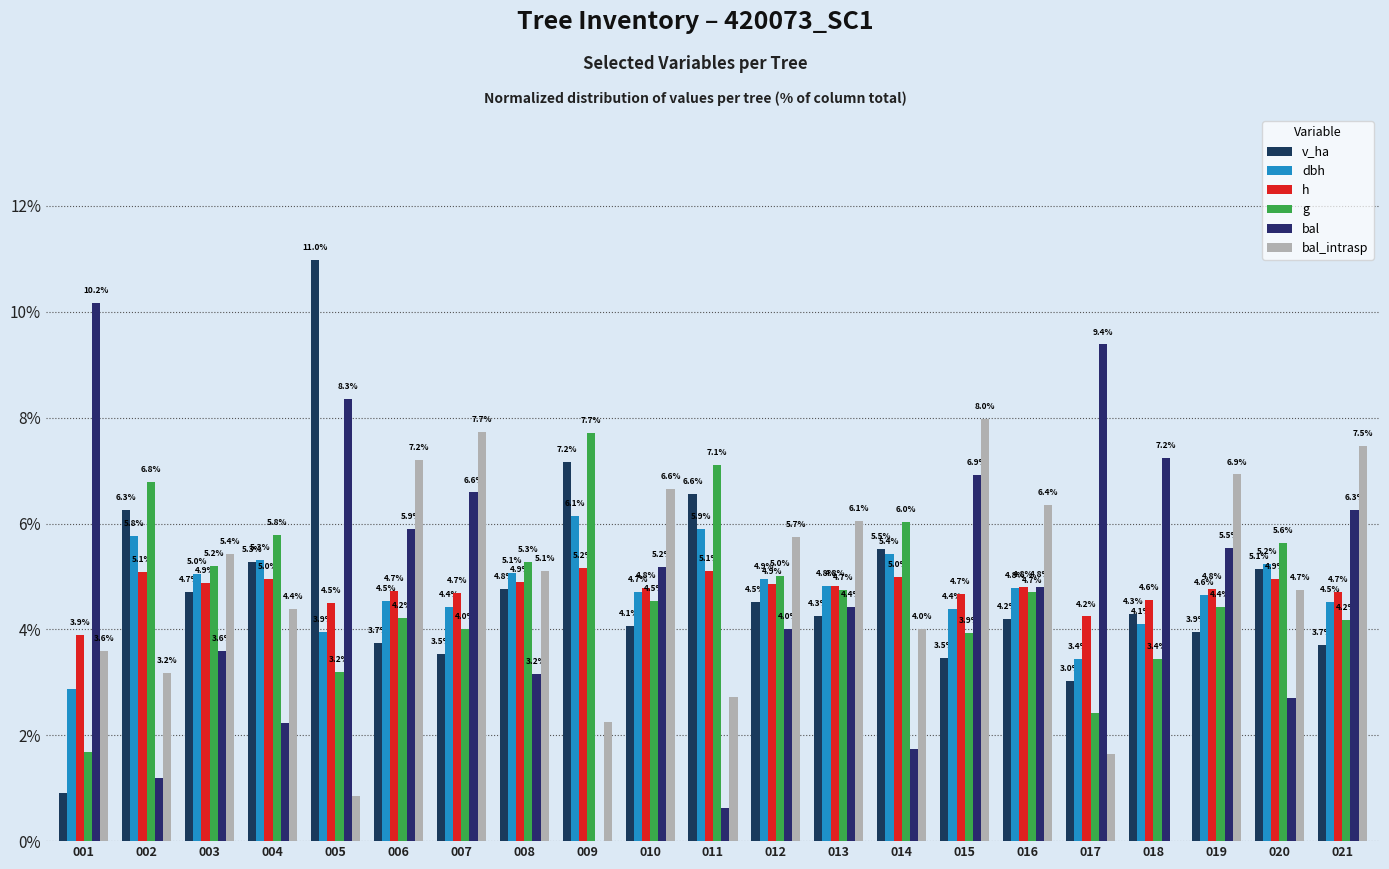

Are the bars horizontal?

No